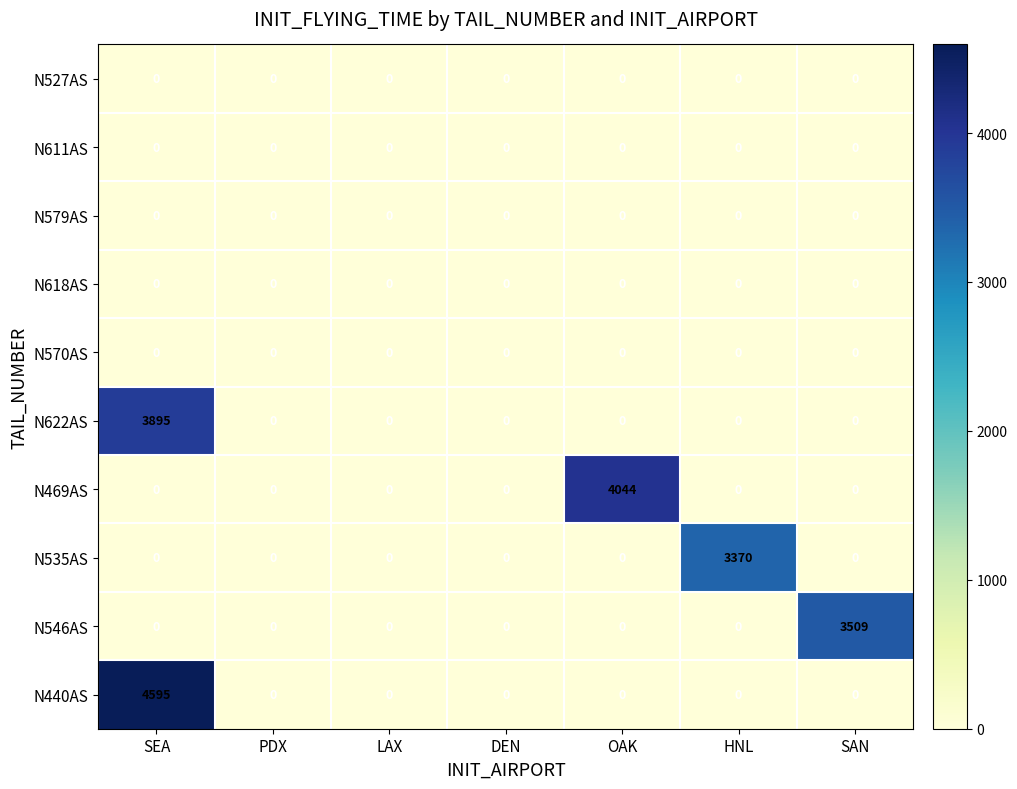

What is the spread (max minus min) of values at OAK?

4044